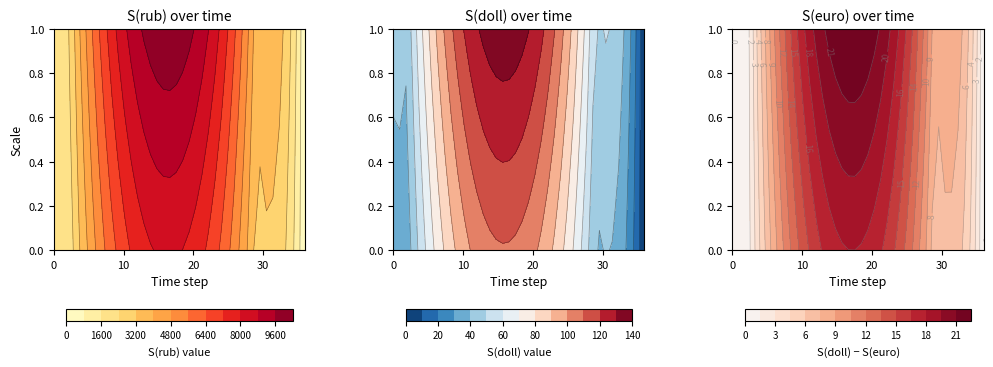

Where does the S(euro) series first go above 78?

t=6